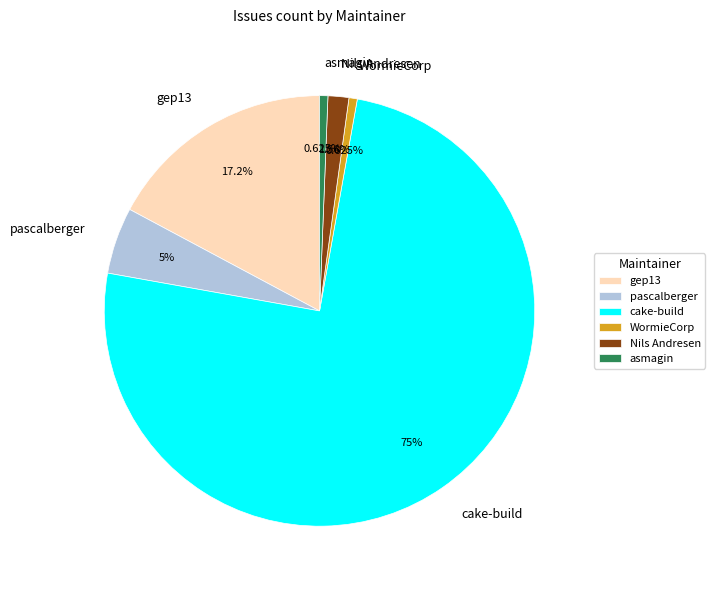

Between Nils Andresen and pascalberger, which is larger?

pascalberger